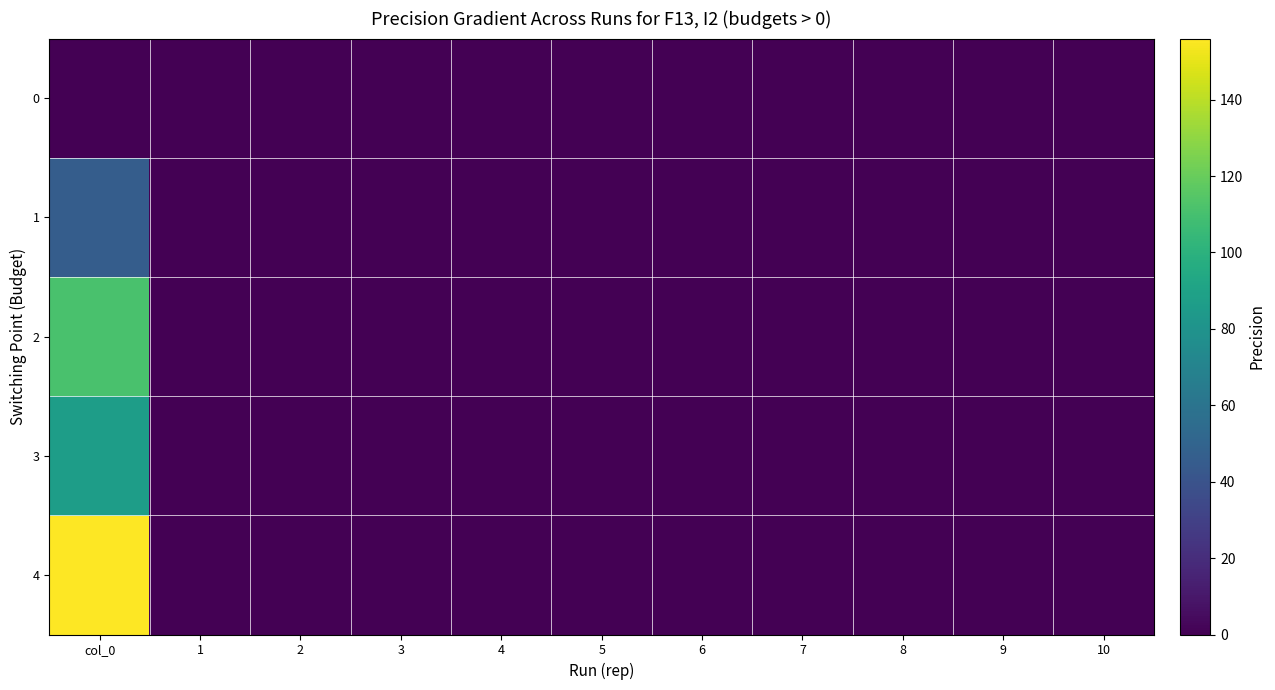

What is the total value across all series at col_0?

400